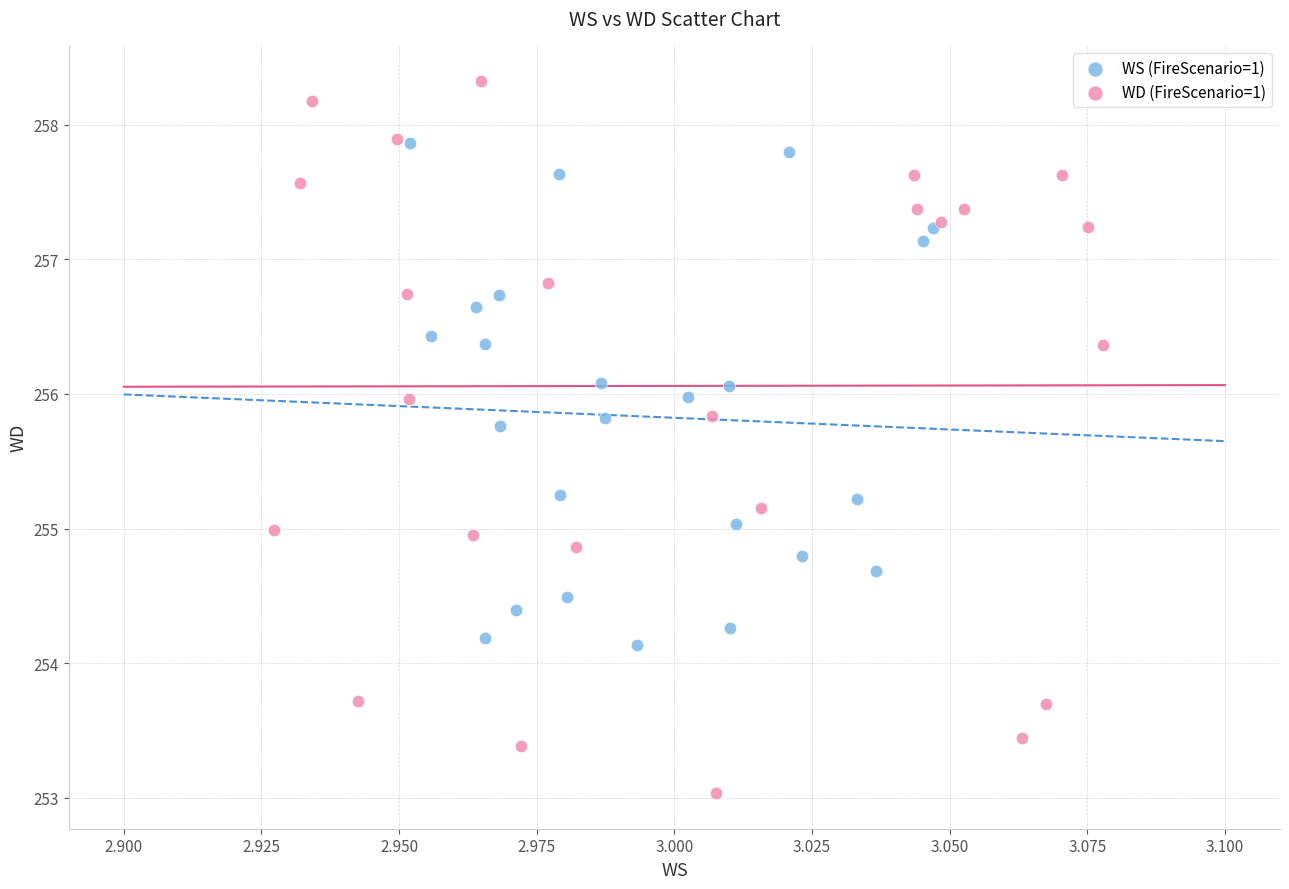

Which series contains the lowest Y value?

WD (FireScenario=1)